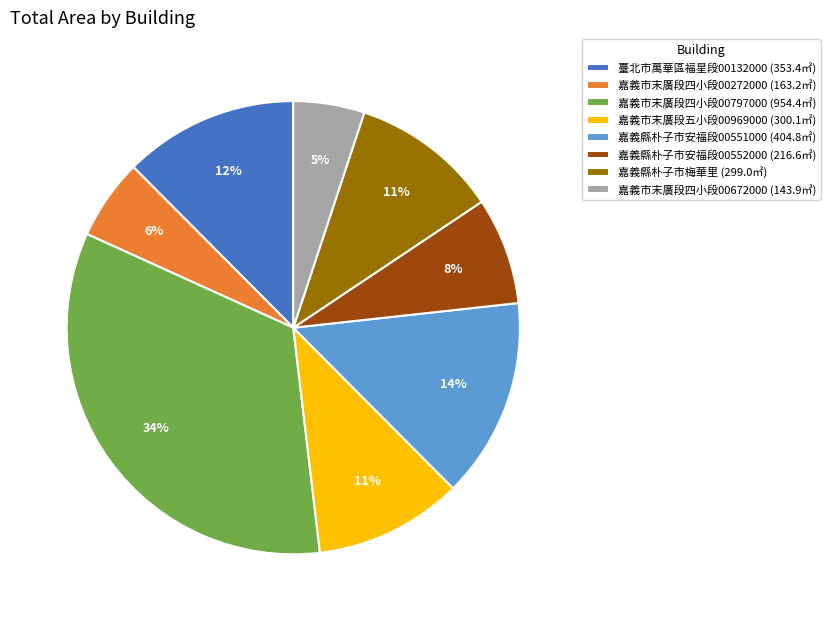

Between 嘉義縣朴子市安福段00552000 (216.6㎡) and 臺北市萬華區福星段00132000 (353.4㎡), which is larger?

臺北市萬華區福星段00132000 (353.4㎡)